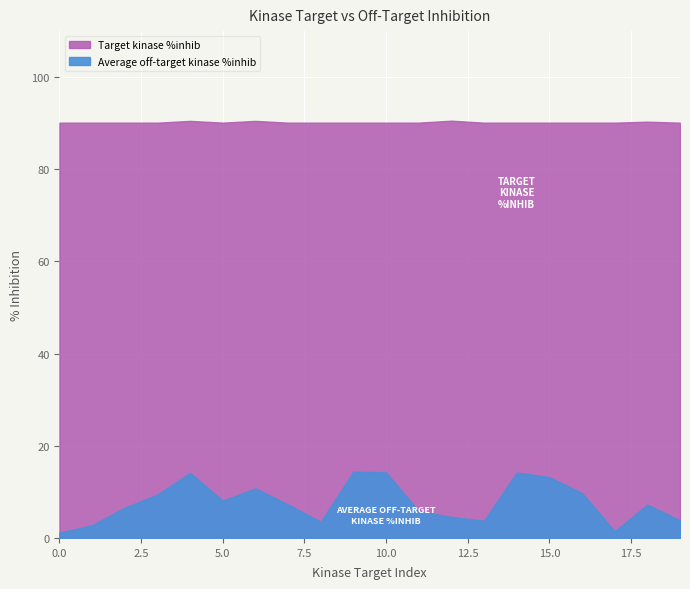

Does the chart display data point markers on the line(s)?

No